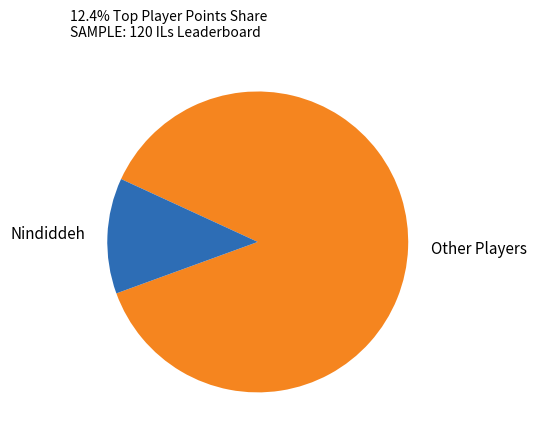

Between Other Players and Nindiddeh, which is larger?

Other Players